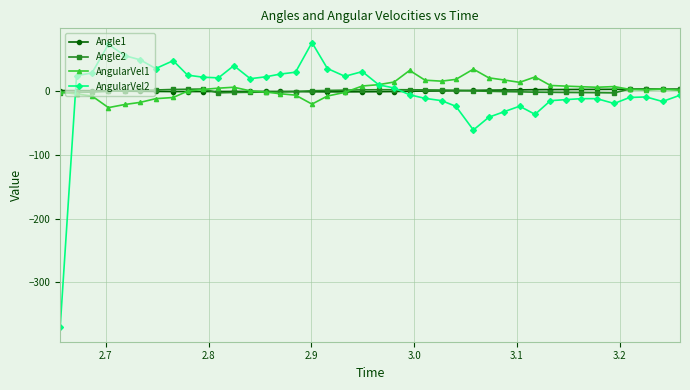

What is the value of the AngularVel2 point at the 7th from the left?

35.2